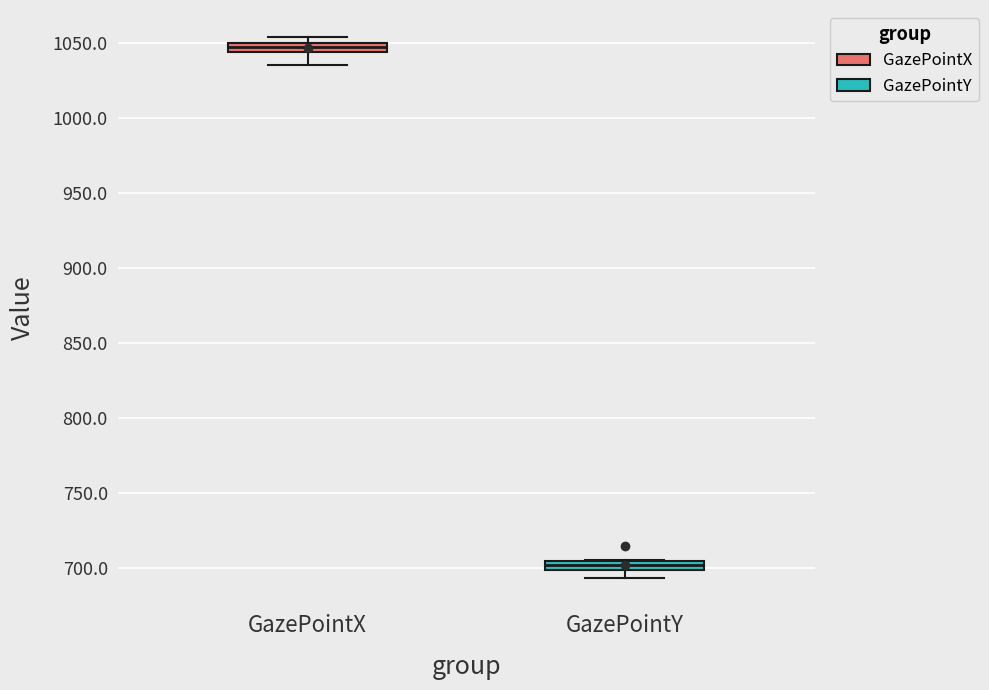

Where is the upper edge of the box for GazePointX on the y-axis? The values are not printed on the chart, so give them approximately, as read against the axis.

1050